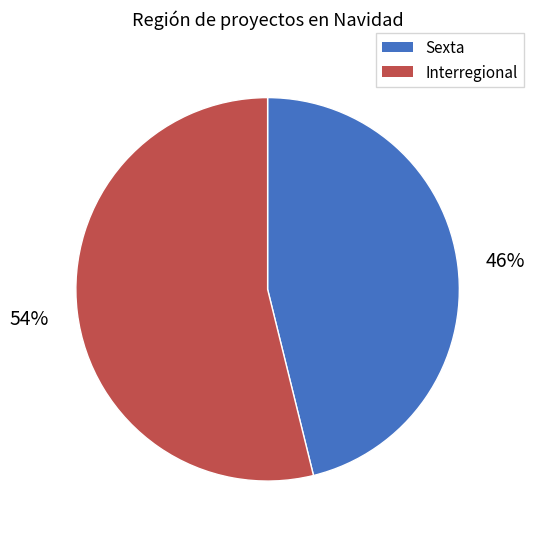

Count the number of slices in the pie.

2